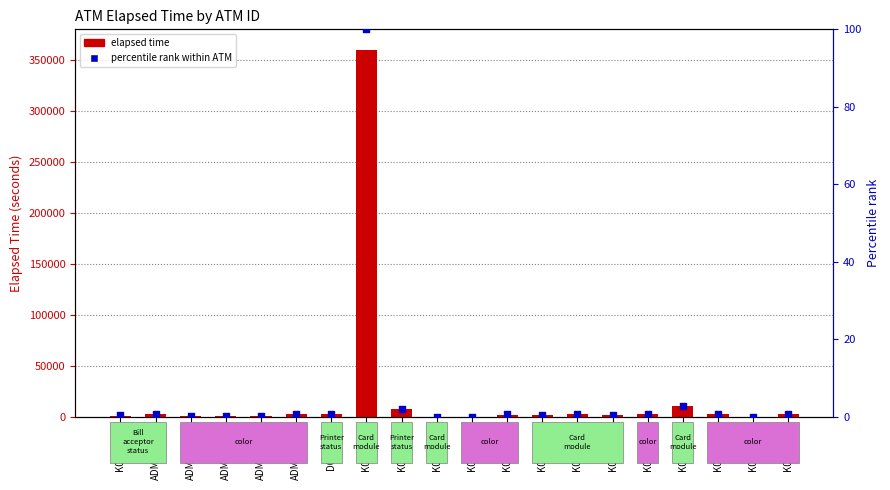

What is the total value across all series at K0100239?

1334.4